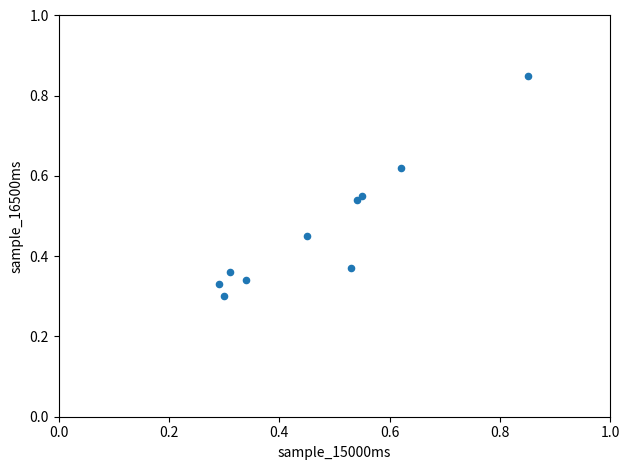

How many points are shown in the scatter plot?

10